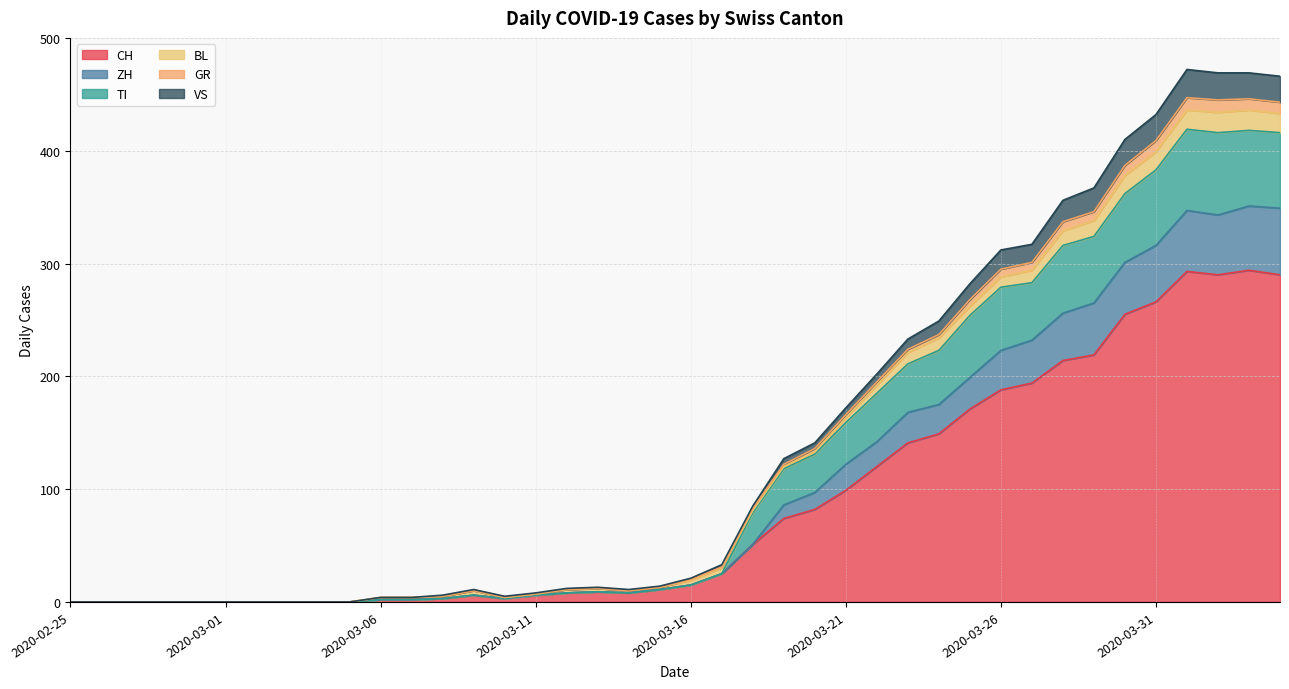

Does the chart have visible grid lines?

Yes